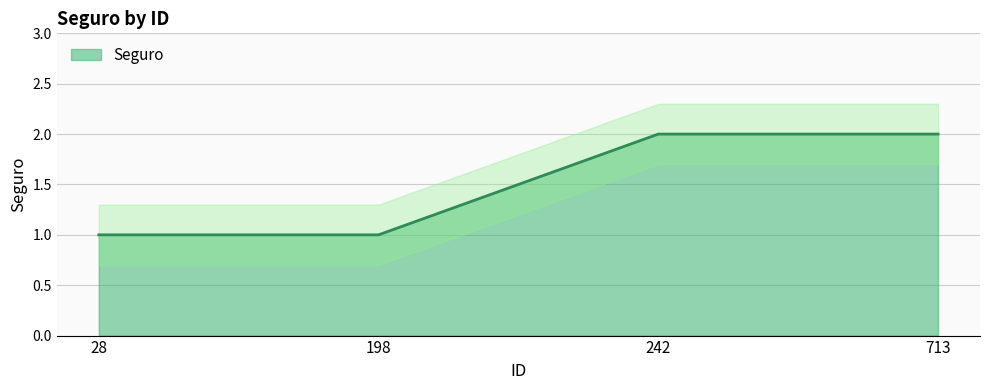

True or false: the data has more than 0 interior local peaks.

False